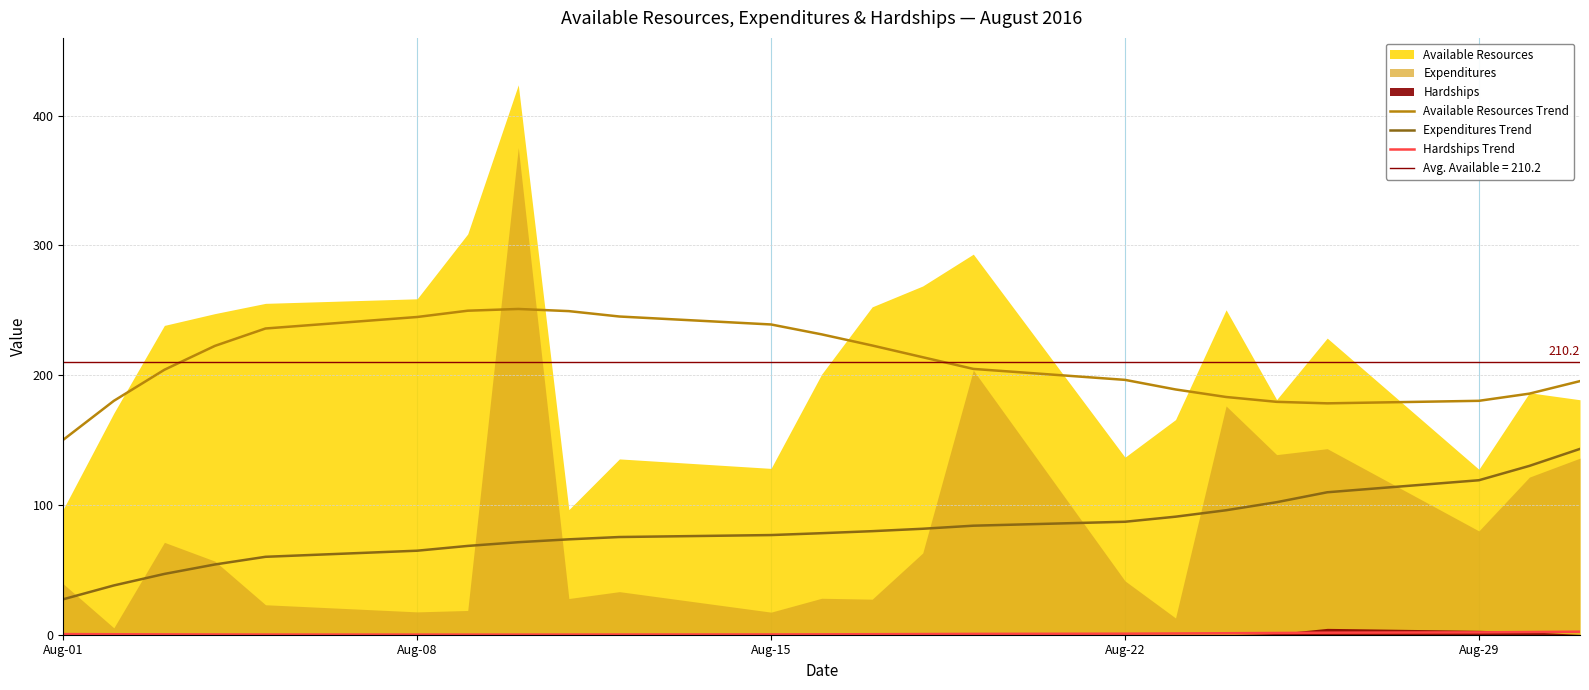

True or false: Expenditures Trend has more than 0 points higher than both neighbors.

False